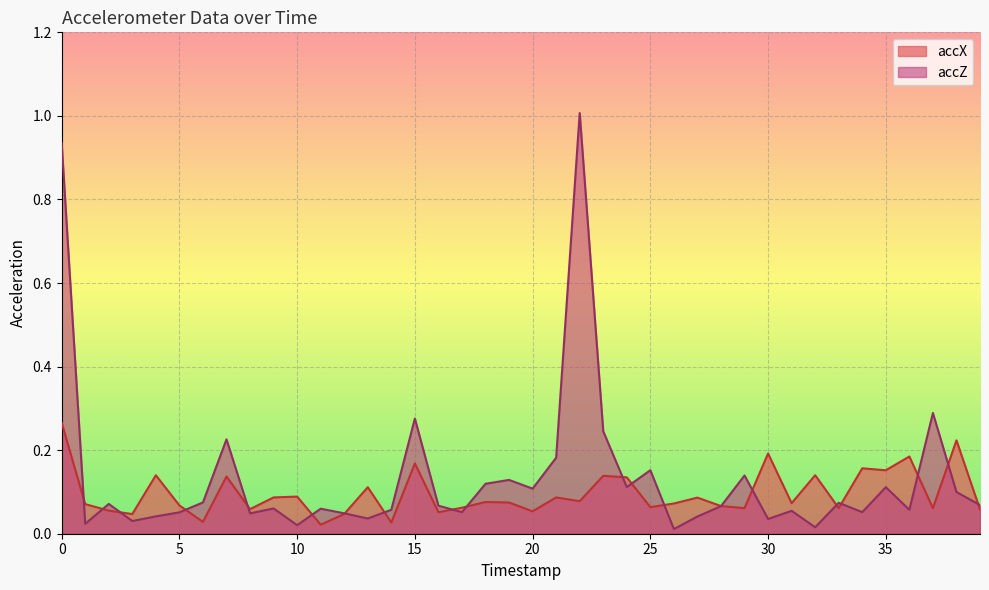

What is the difference between the second highest and minimum values in the accX series?

0.2